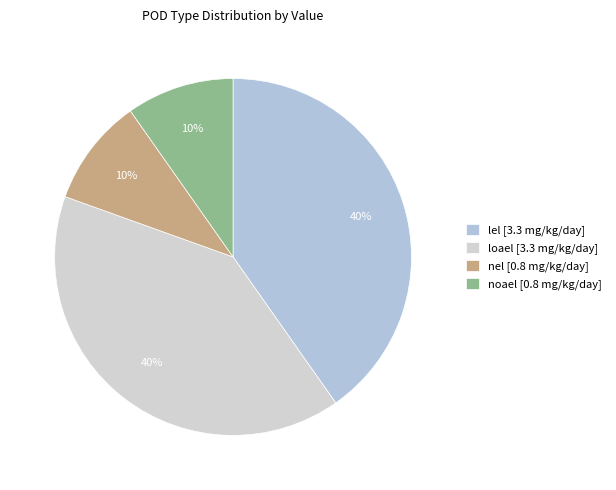

Is there any slice that represents more than half of the pie?

No